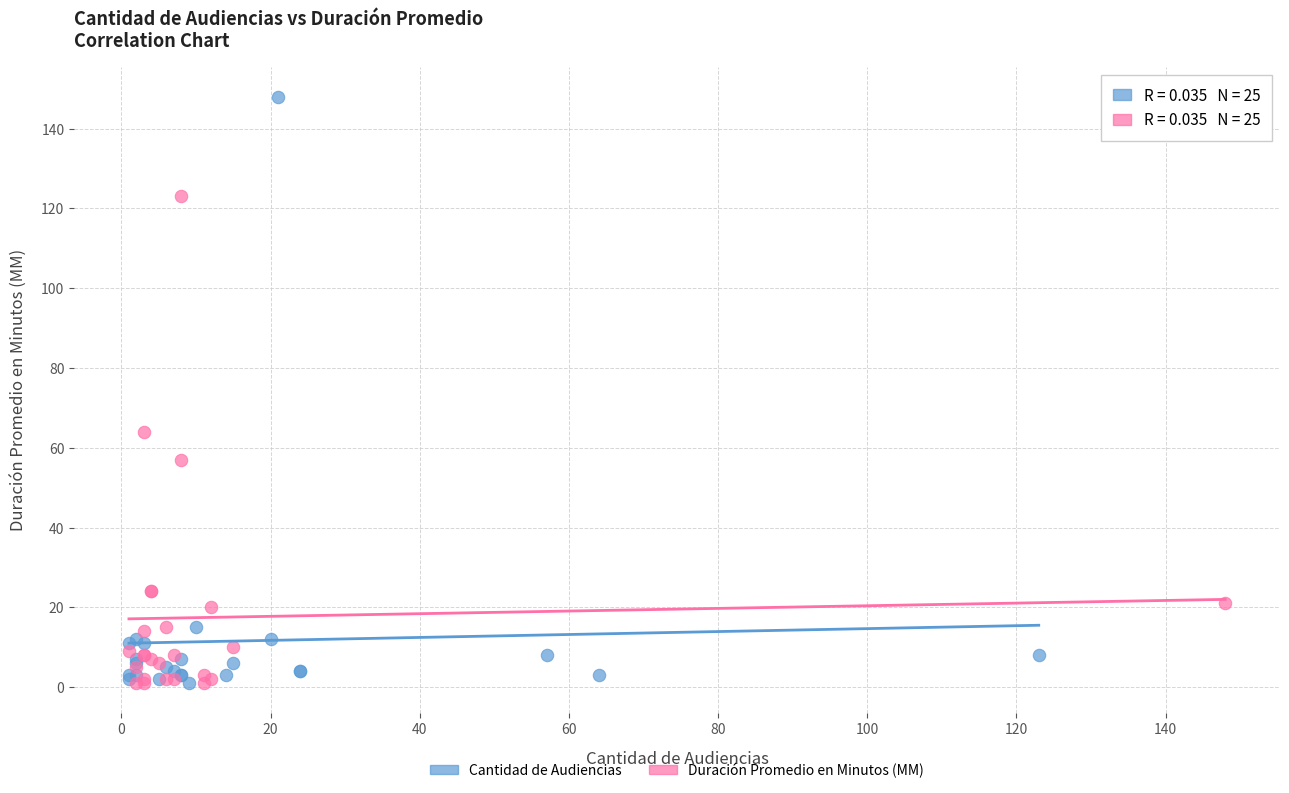

Which series reaches the maximum Y coordinate?

Cantidad de Audiencias